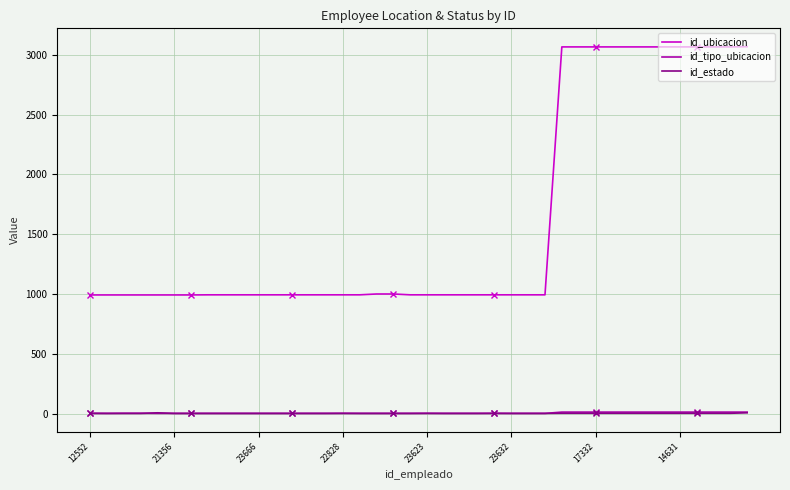

Which series changed the most between 22 and 34?

id_ubicacion